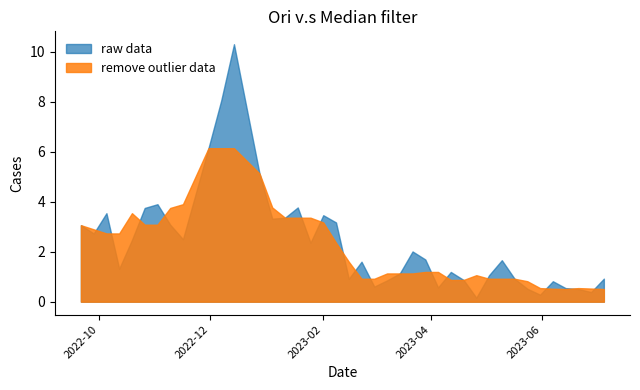

How many series are shown in this chart?

2